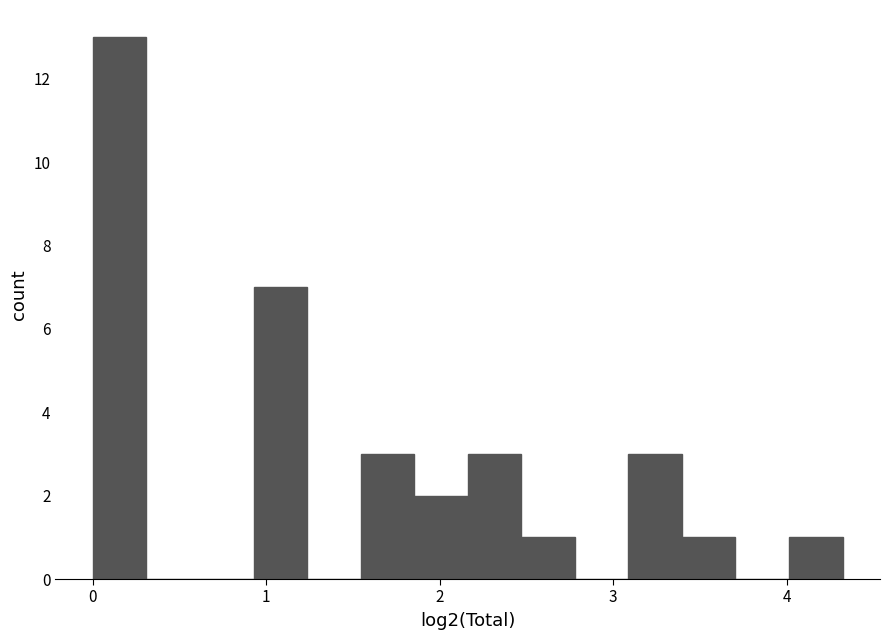

Read against the x-axis, roughly where is the centre of the tallest bar?

0.2